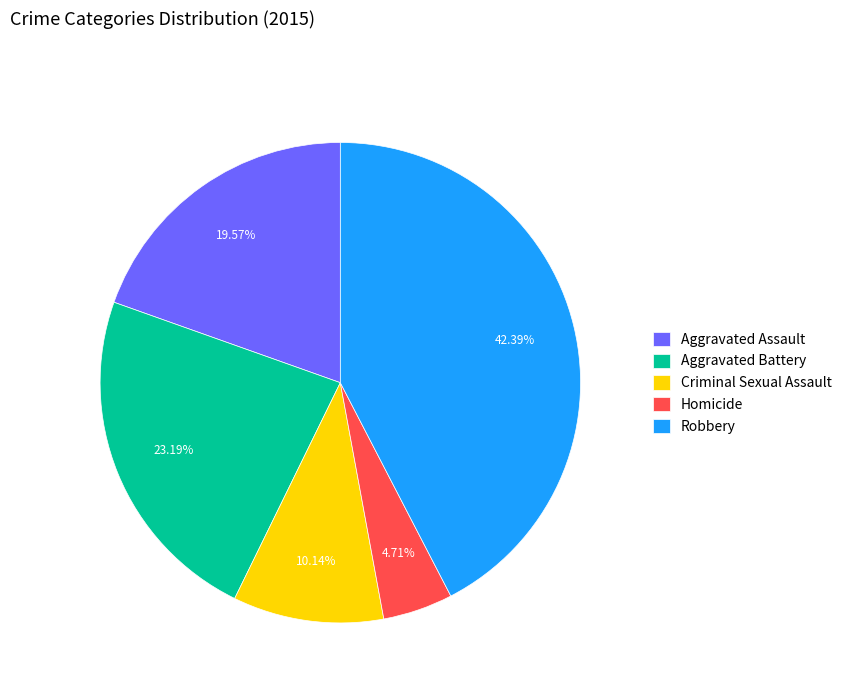

Count the number of slices in the pie.

5